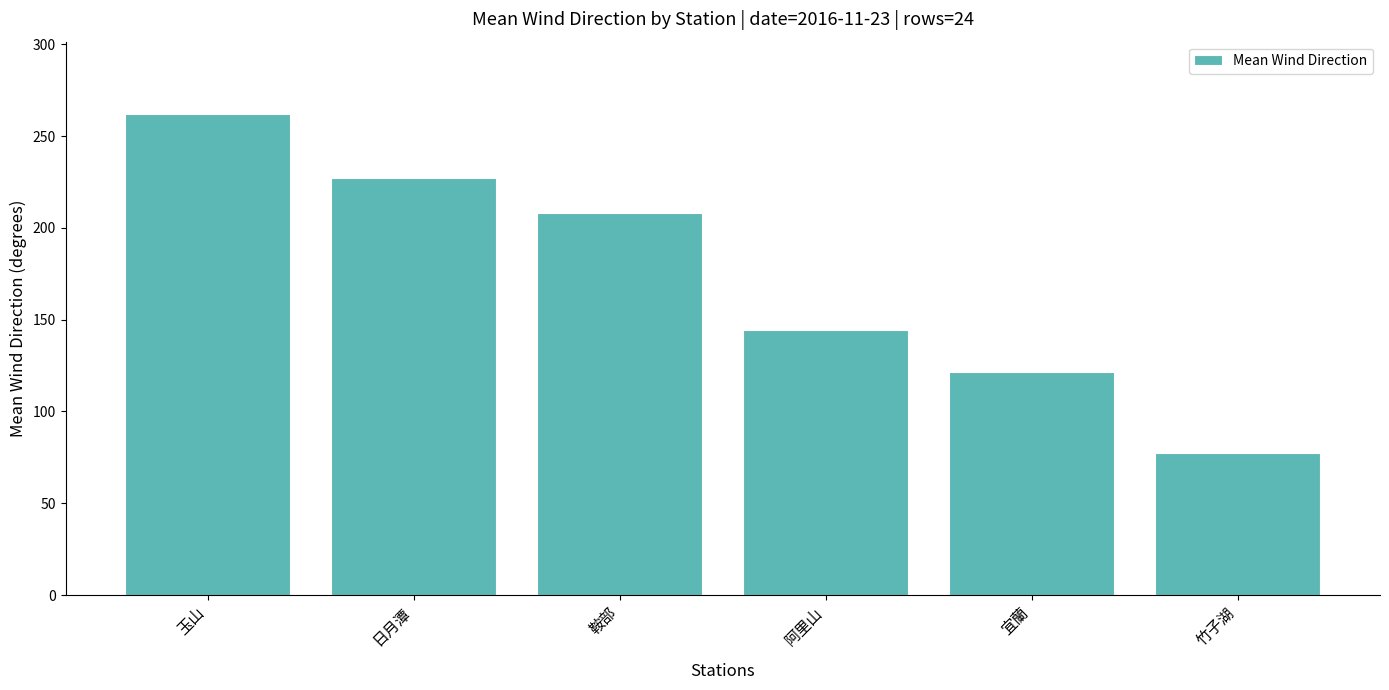

Rank the categories by value from highest to lowest.

玉山, 日月潭, 鞍部, 阿里山, 宜蘭, 竹子湖